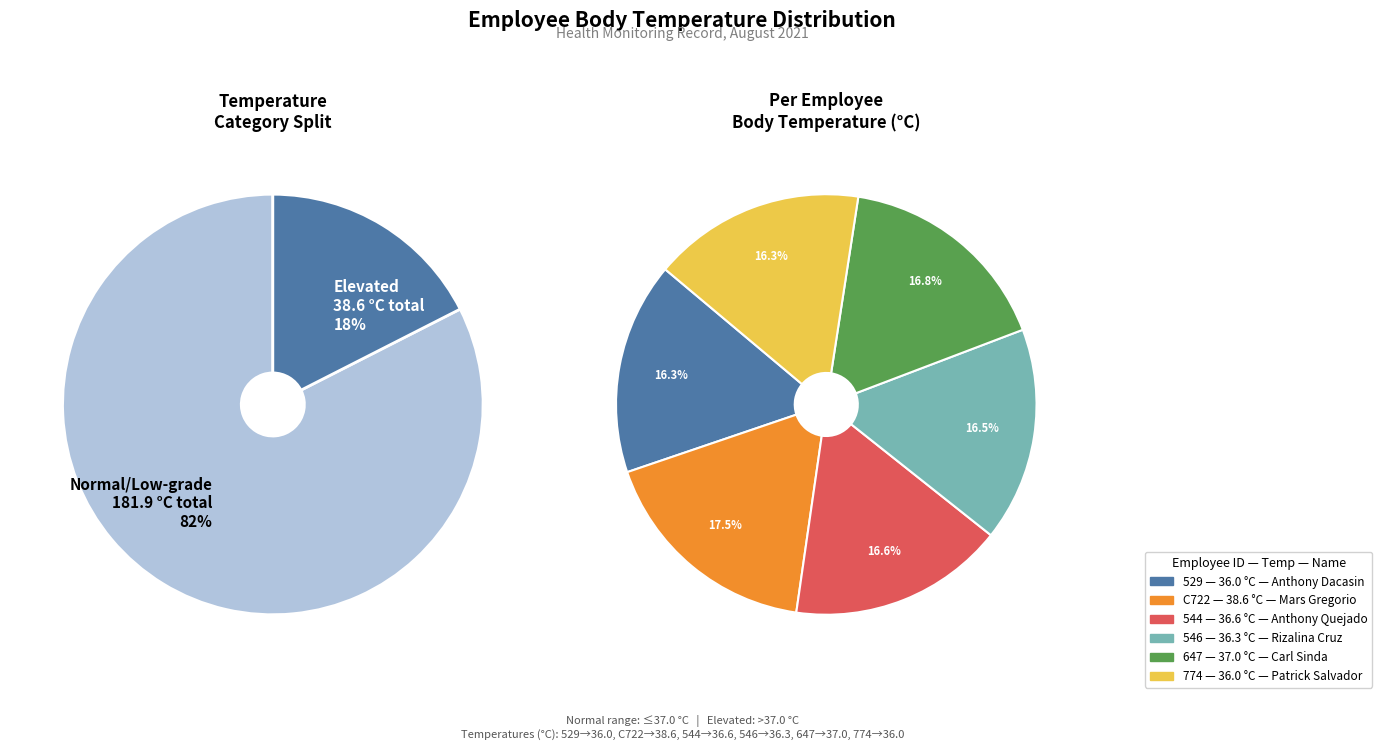

The 544 (Anthony Quejado) slice represents 29% of the pie. True or false?

False